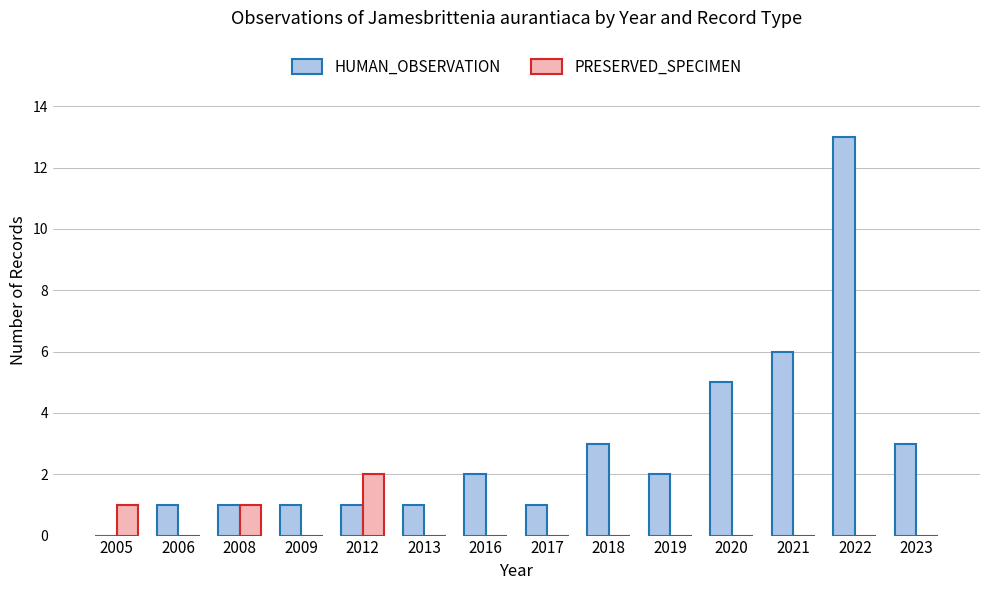

What is the maximum value shown in the chart?

13